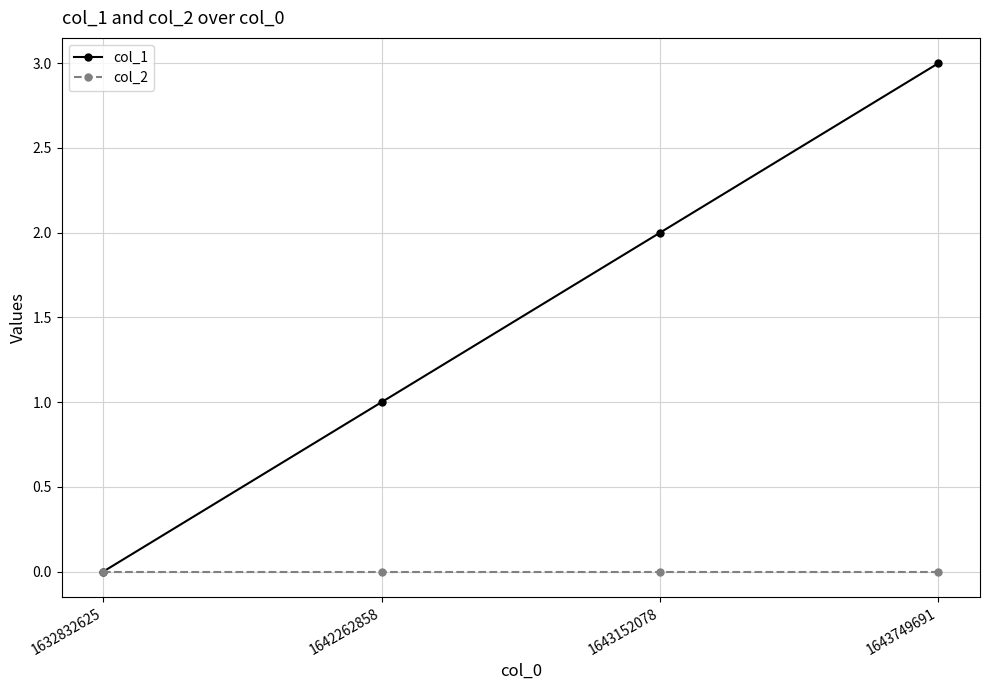

Is the value of col_2 at 1643749691 greater than the value of col_1 at 1643749691?

No